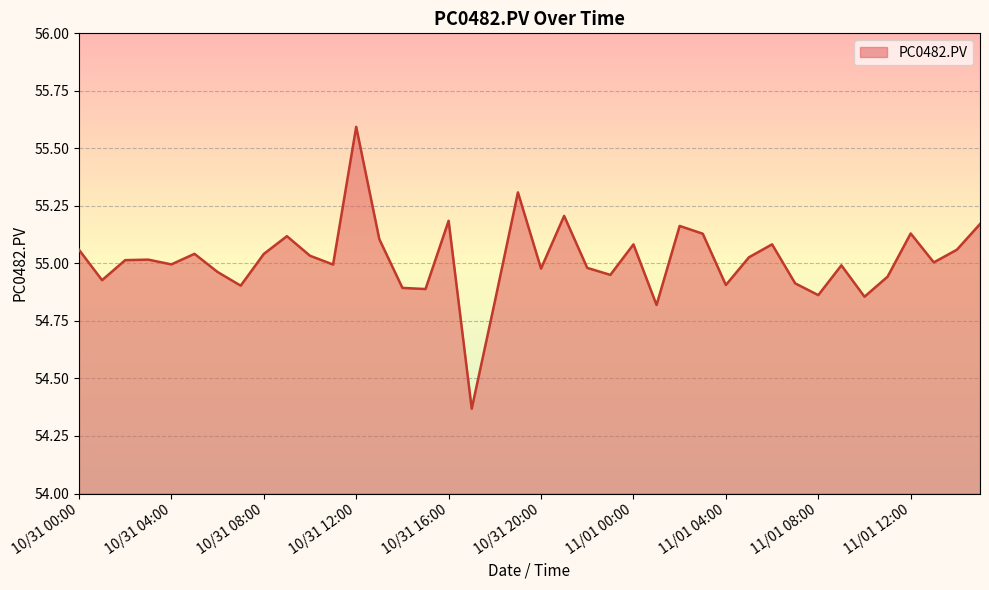

What is the difference between the maximum and minimum values?

1.2